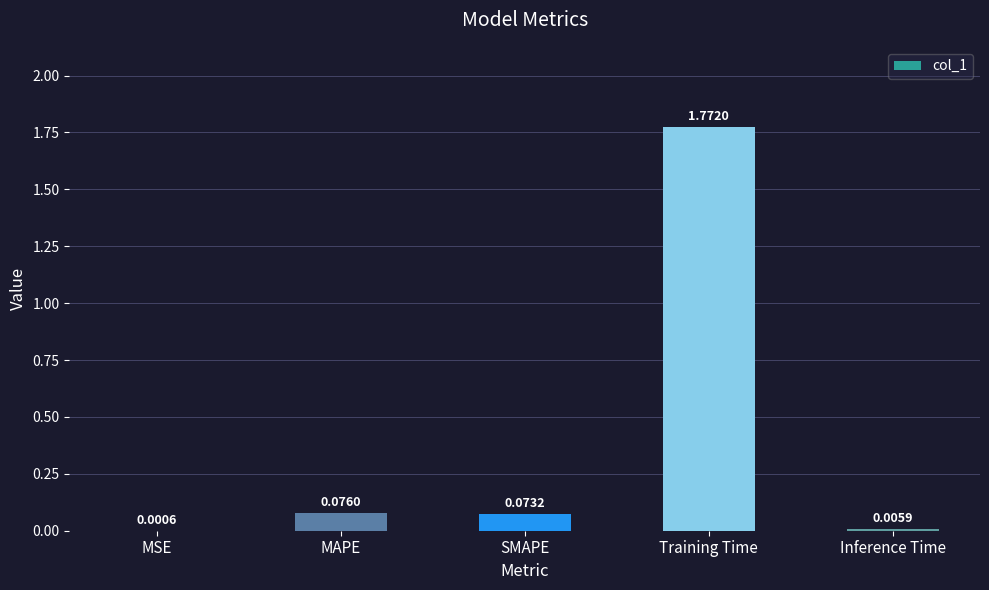

Which has a higher value, Inference Time or MAPE?

MAPE